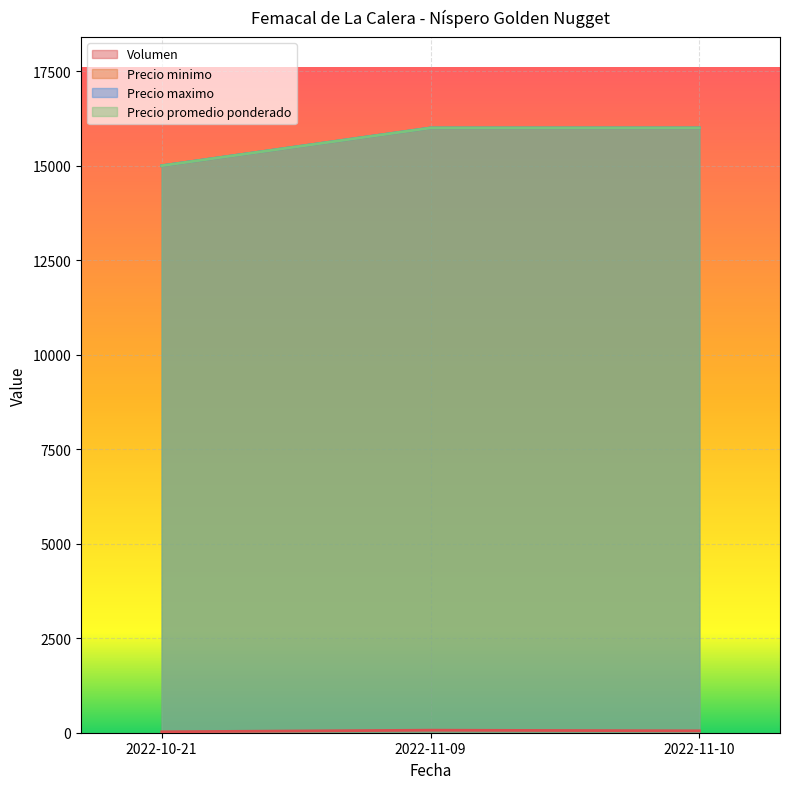

What is the value of the Precio maximo point at the 3rd from the left?

16000